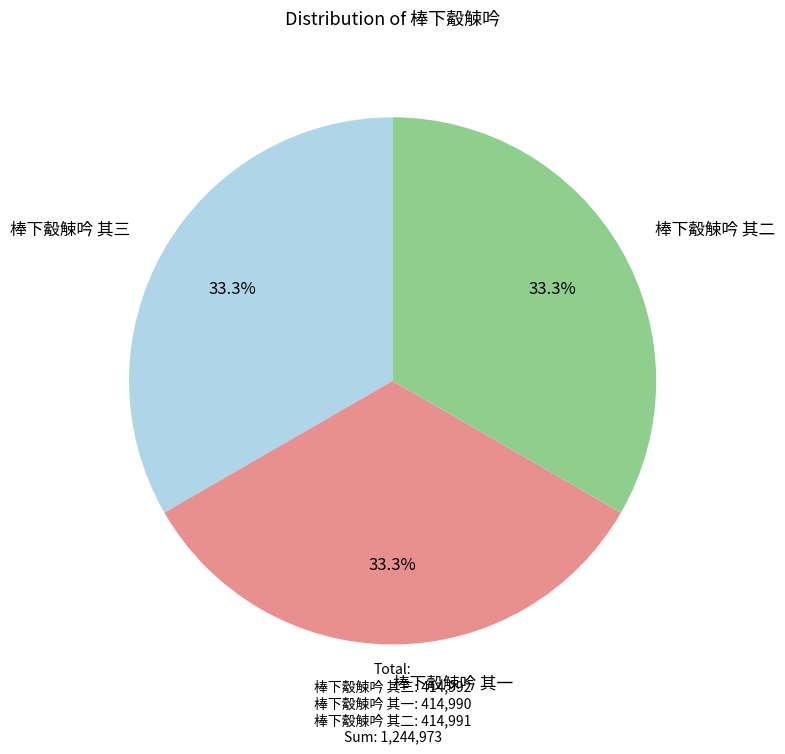

What percentage is the 棒下觳觫吟 其三 slice, to the nearest percent?

33%